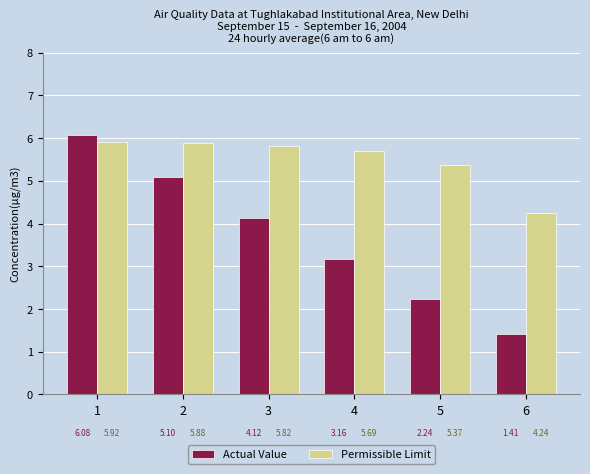

What is the sum of all Actual Value values?

22.1